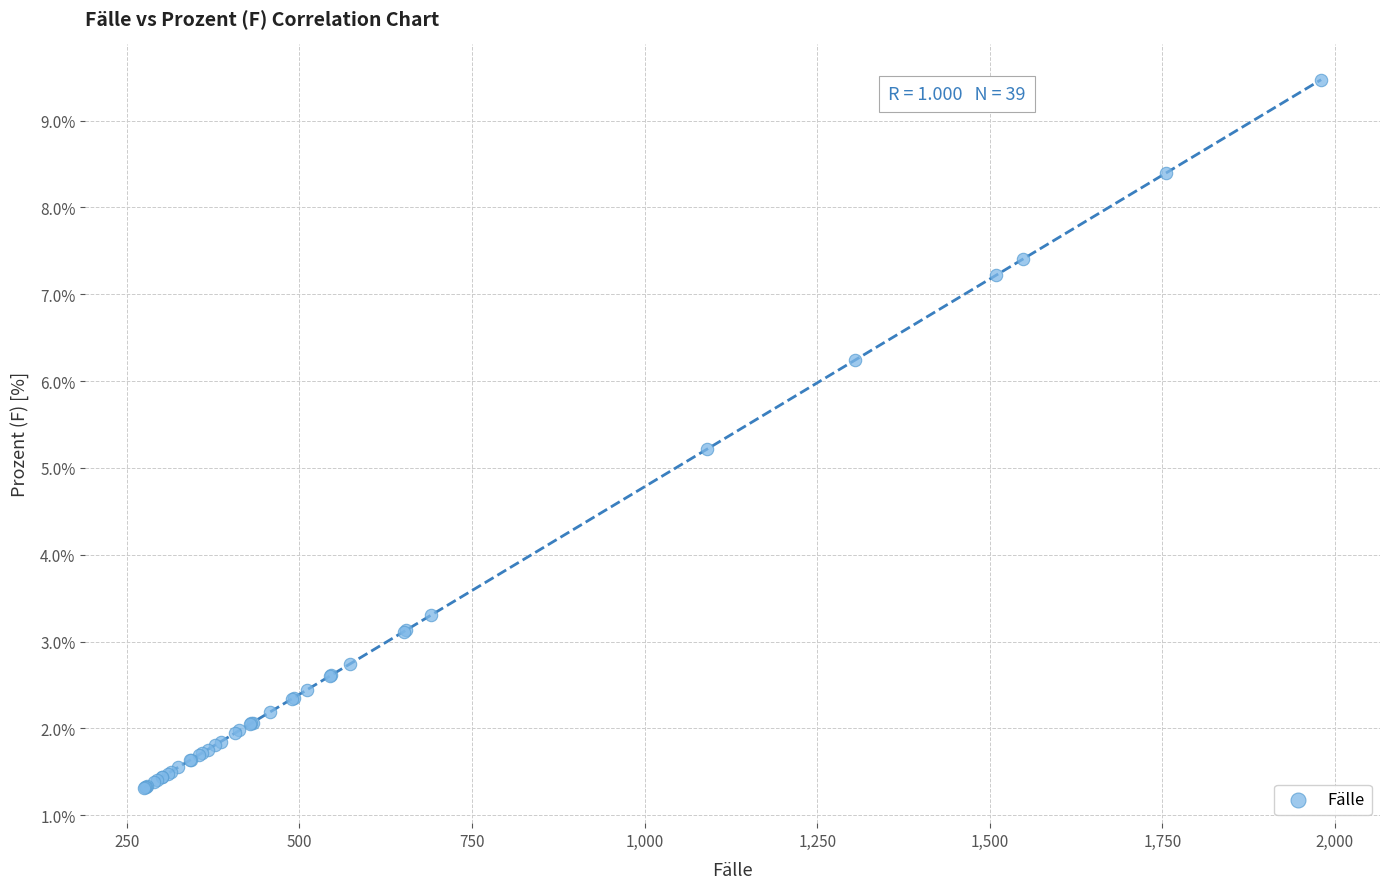

What Y value in the scatter plot is closest to 5?

5.2